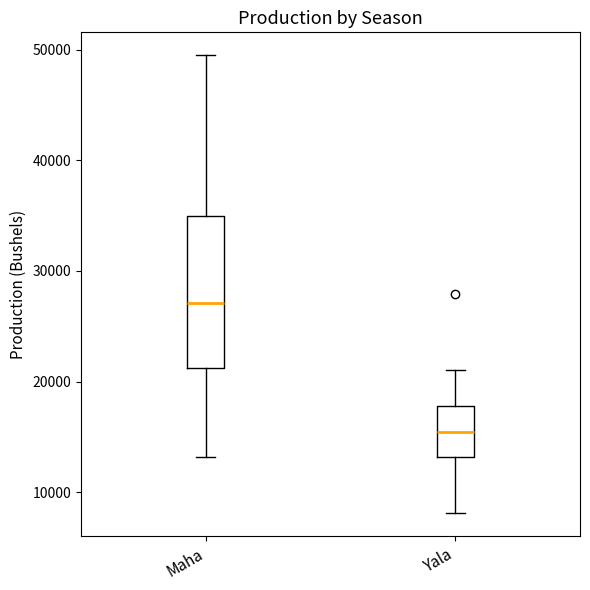

Reading left to right, read every box against the y-axis: the position of its median line, the range the box covers, and the ends of its whiskers. The values are not printed on the chart, so give them approximately, as read against the axis.

Maha: median 27000, box 21000 to 35000, whiskers 13000 to 49000
Yala: median 15000, box 13000 to 18000, whiskers 8000 to 21000